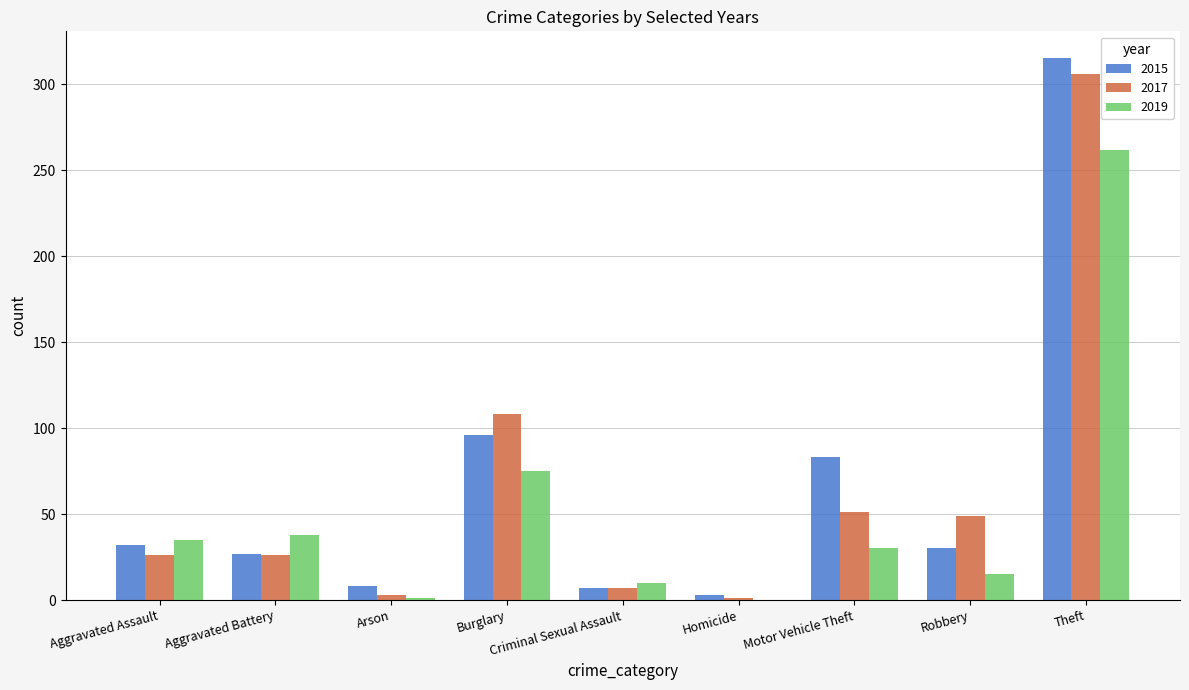

What is the maximum value shown in the chart?

315